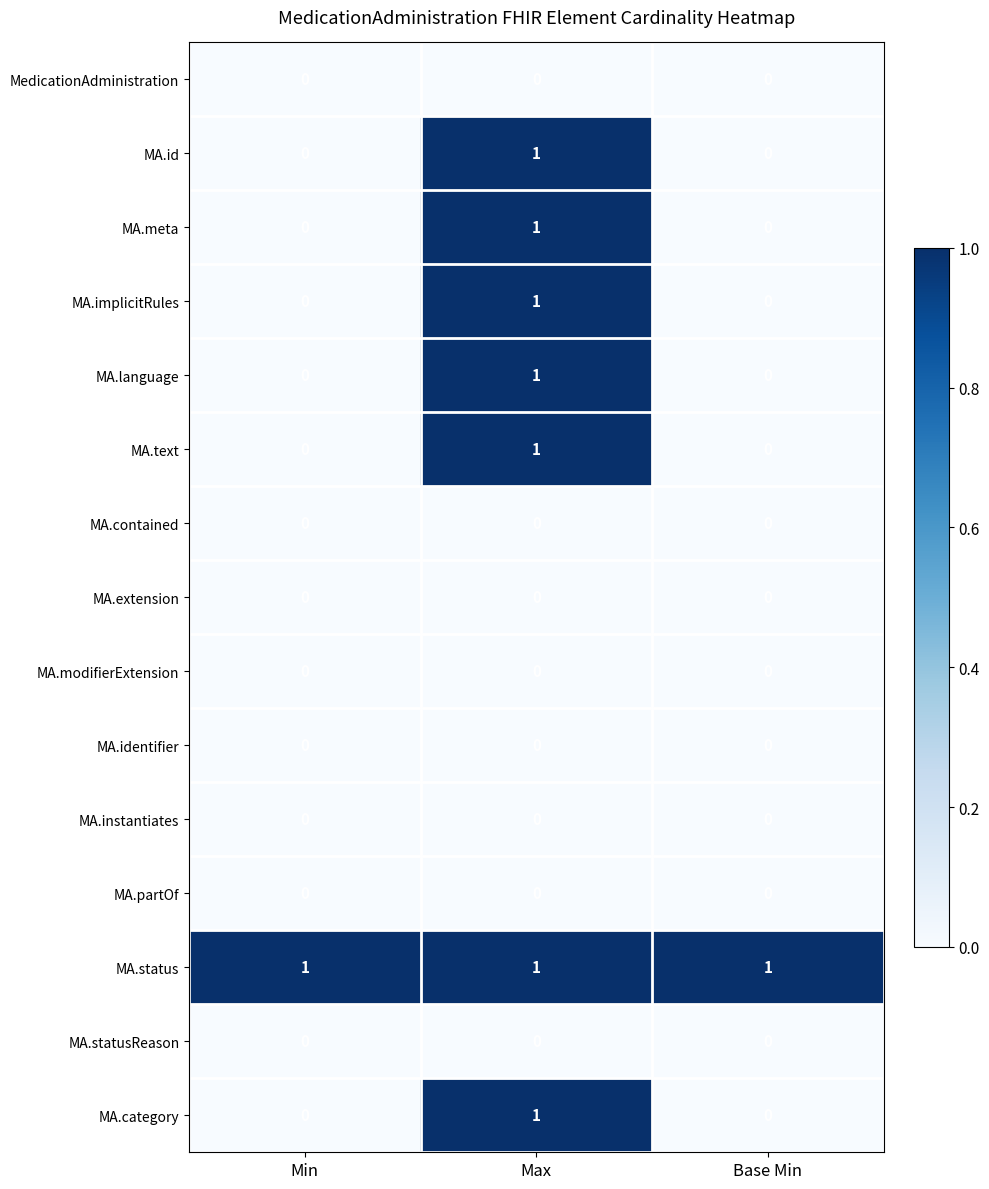

Is the value of MA.id at Base Min greater than the value of MA.language at Max?

No